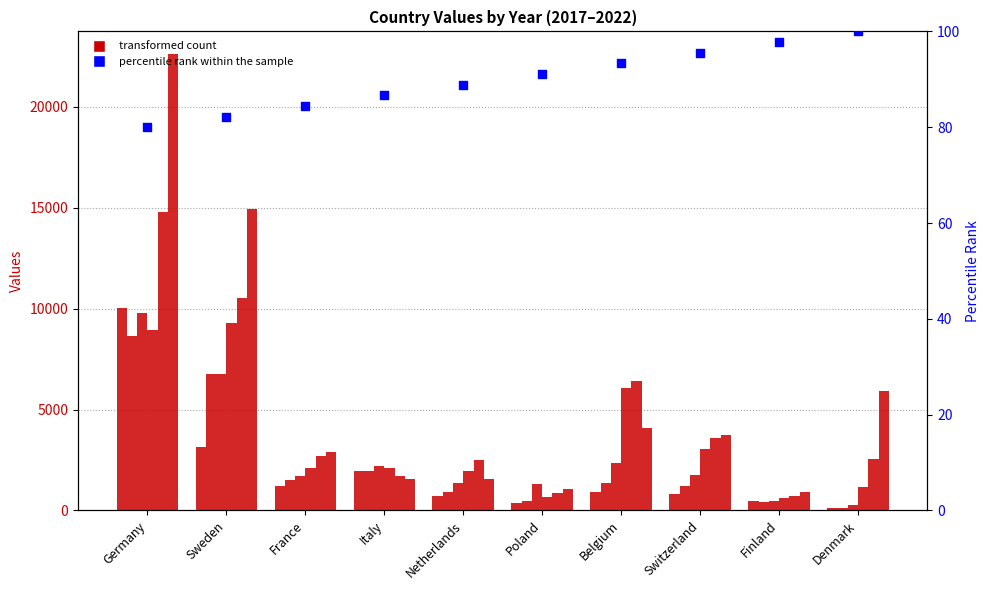

Between Poland and Finland, which is larger?

Finland